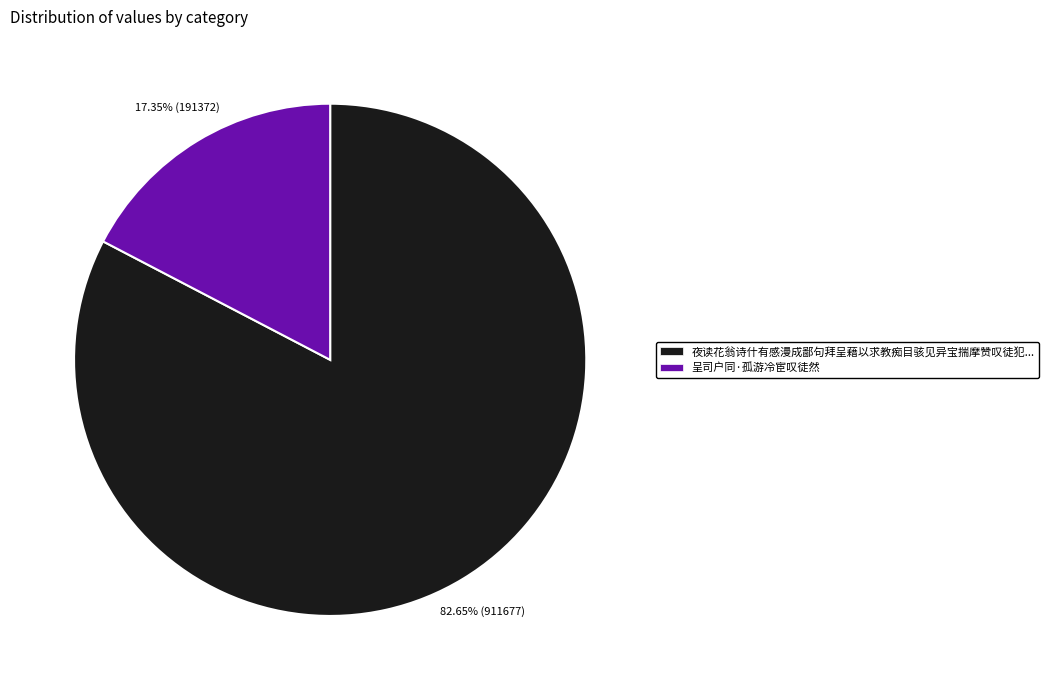

What is the majority slice?

夜读花翁诗什有感漫成鄙句拜呈藉以求教痴目骇见异宝揣摩赞叹徒犯...